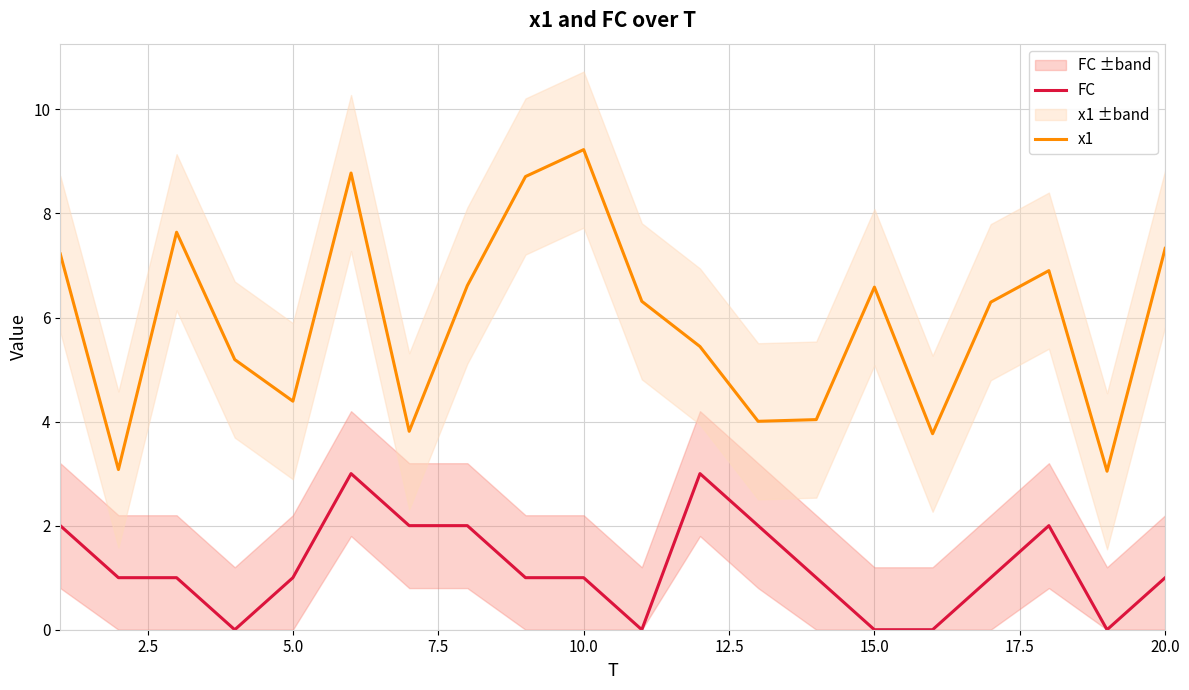

True or false: x1 has more than 0 points higher than both neighbors.

True